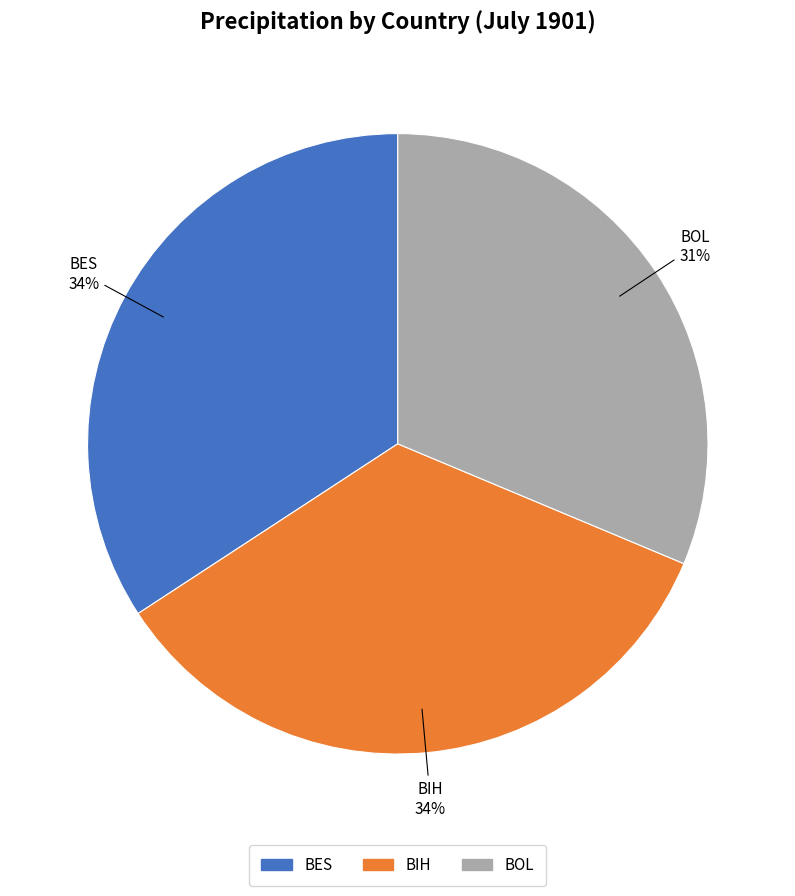

Do BES and BOL together represent more than half of the pie?

Yes